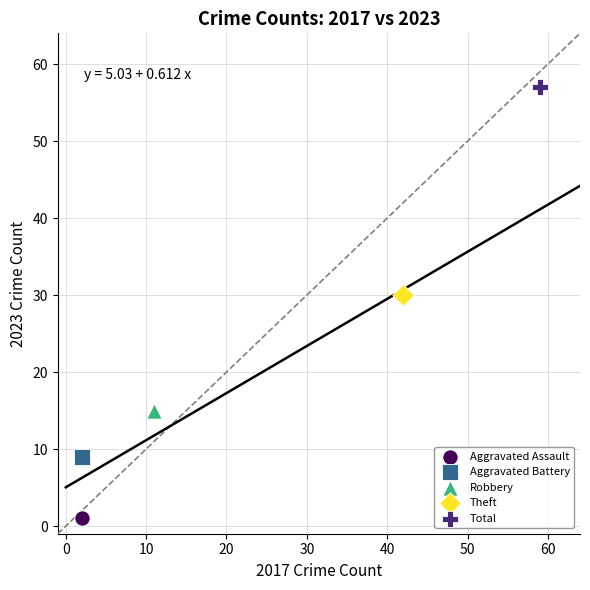

Which series contains the highest Y value?

Total